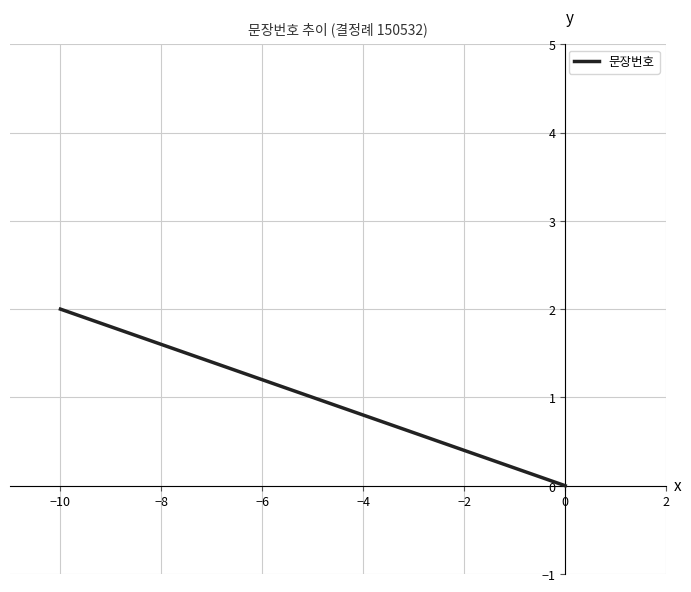

What is the difference between the maximum and minimum values?

2.0